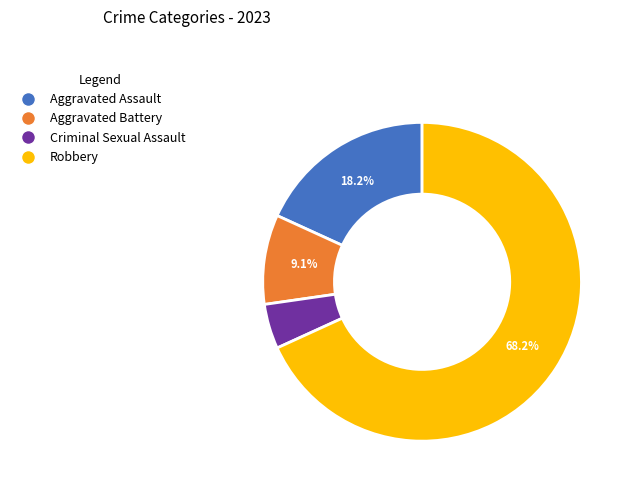

To the nearest percent, what is the average slice percentage?

25%